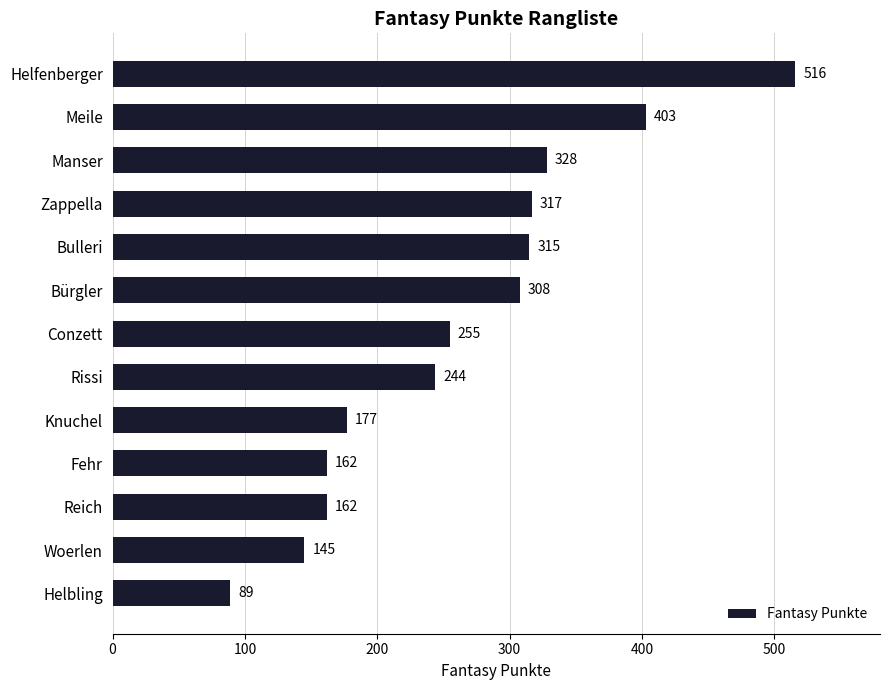

Read the value at Woerlen, to the nearest 5.

145